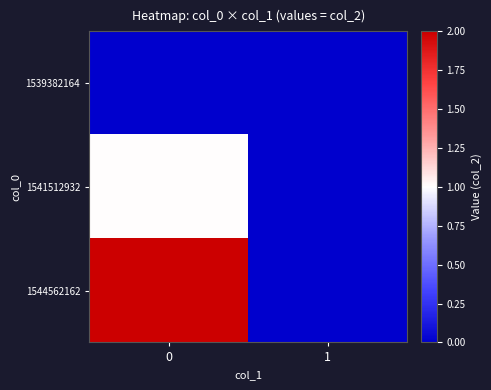

How many series are shown in this chart?

3